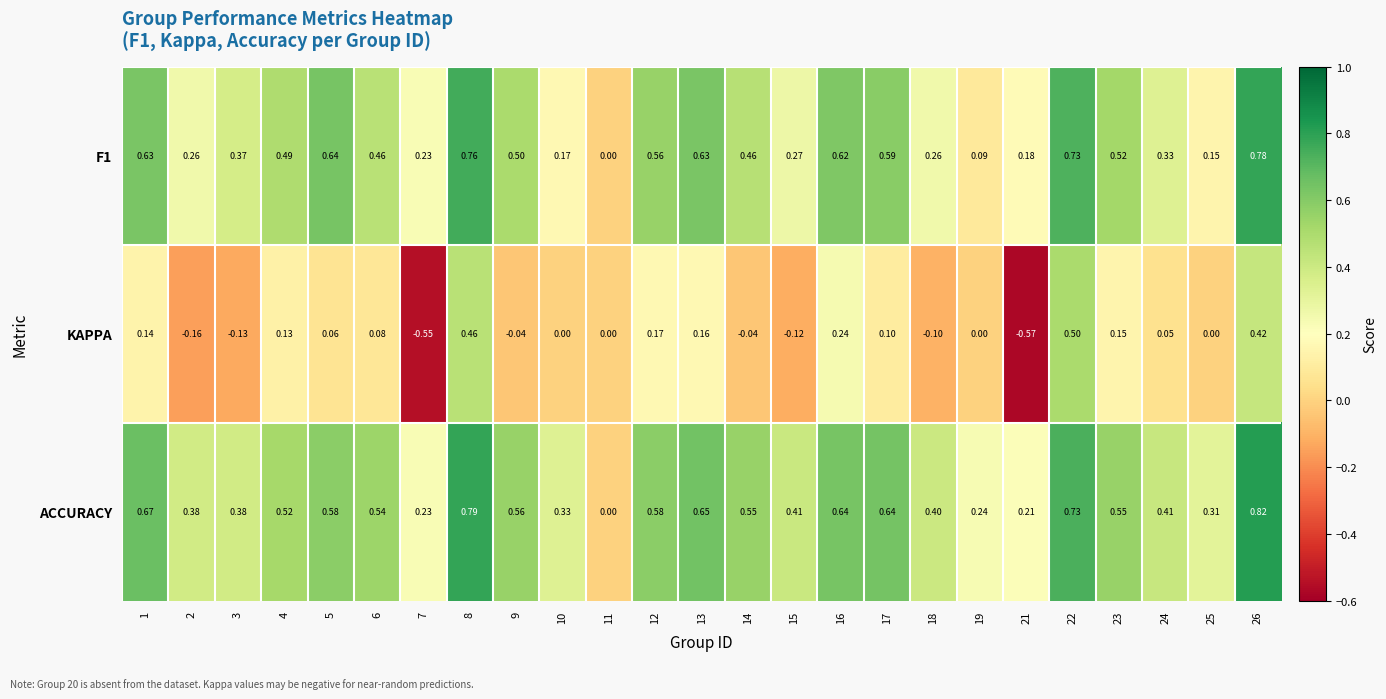

Is the value of KAPPA at 24 greater than the value of ACCURACY at 15?

No